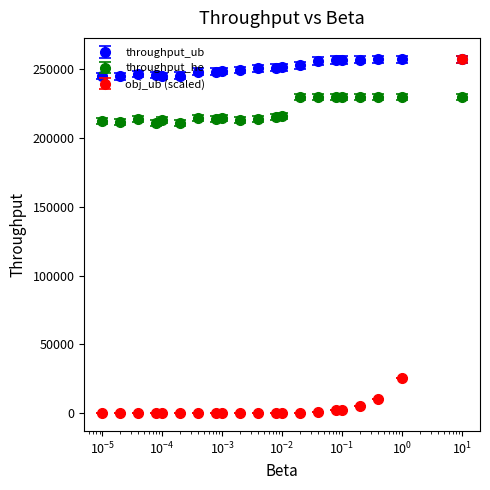

Which series has the largest range (max minus min)?

obj_ub (scaled)